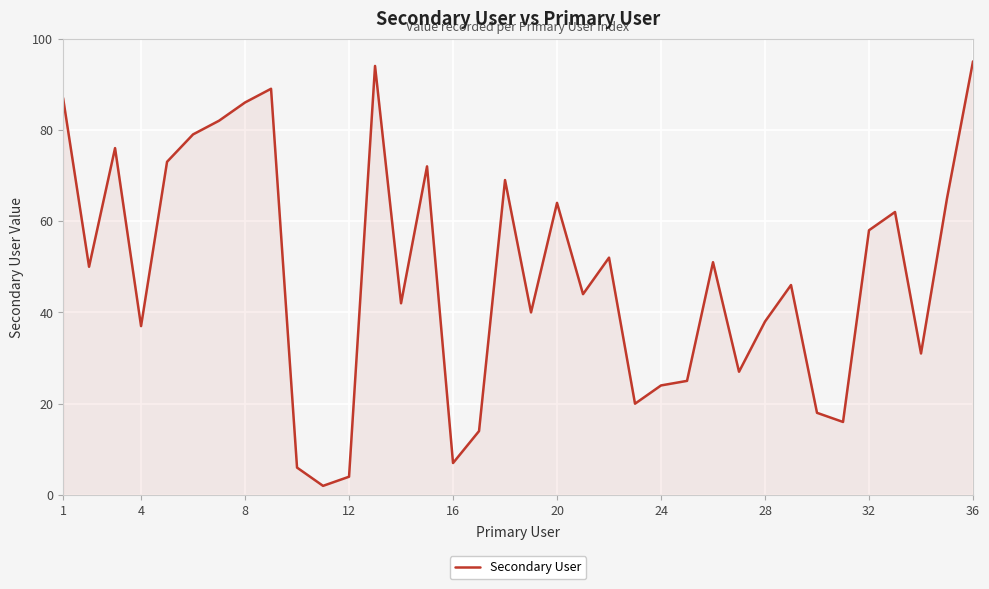

How many lines are shown in the chart?

1